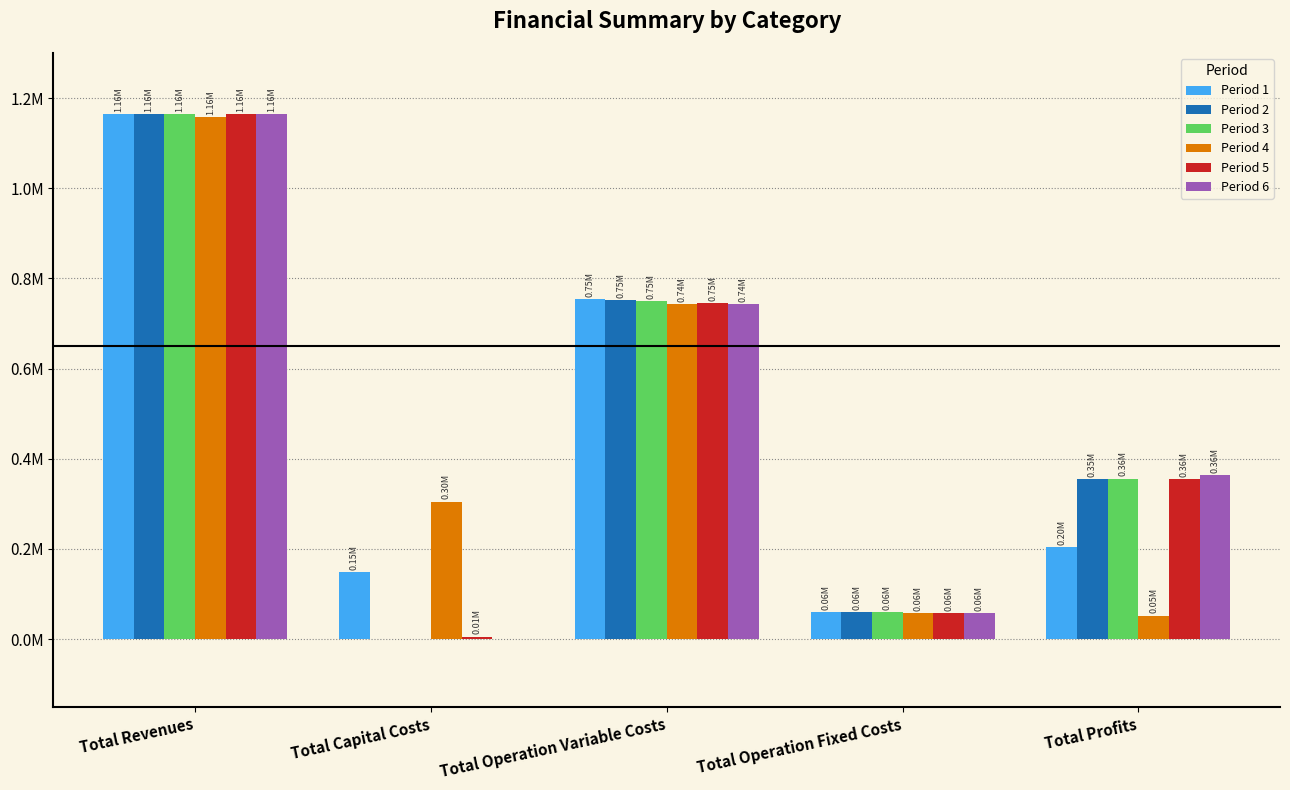

What is the spread (max minus min) of values at Total Capital Costs?

304800.0